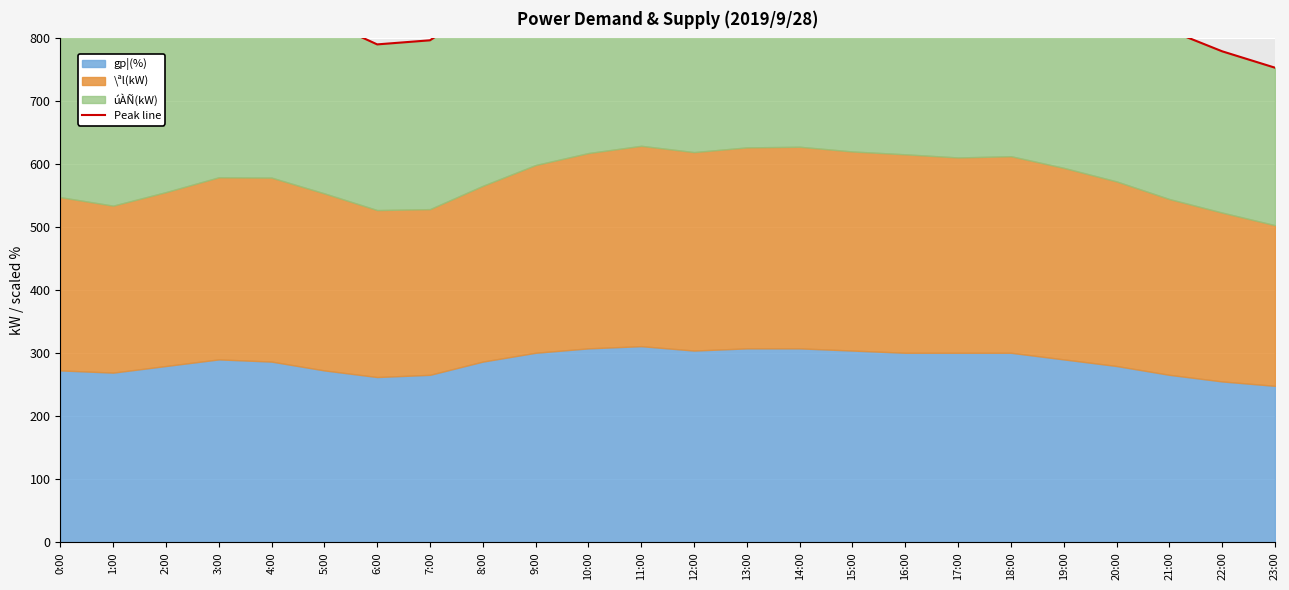

The chart shows a value of 199.2 at 13:00. True or false?

False